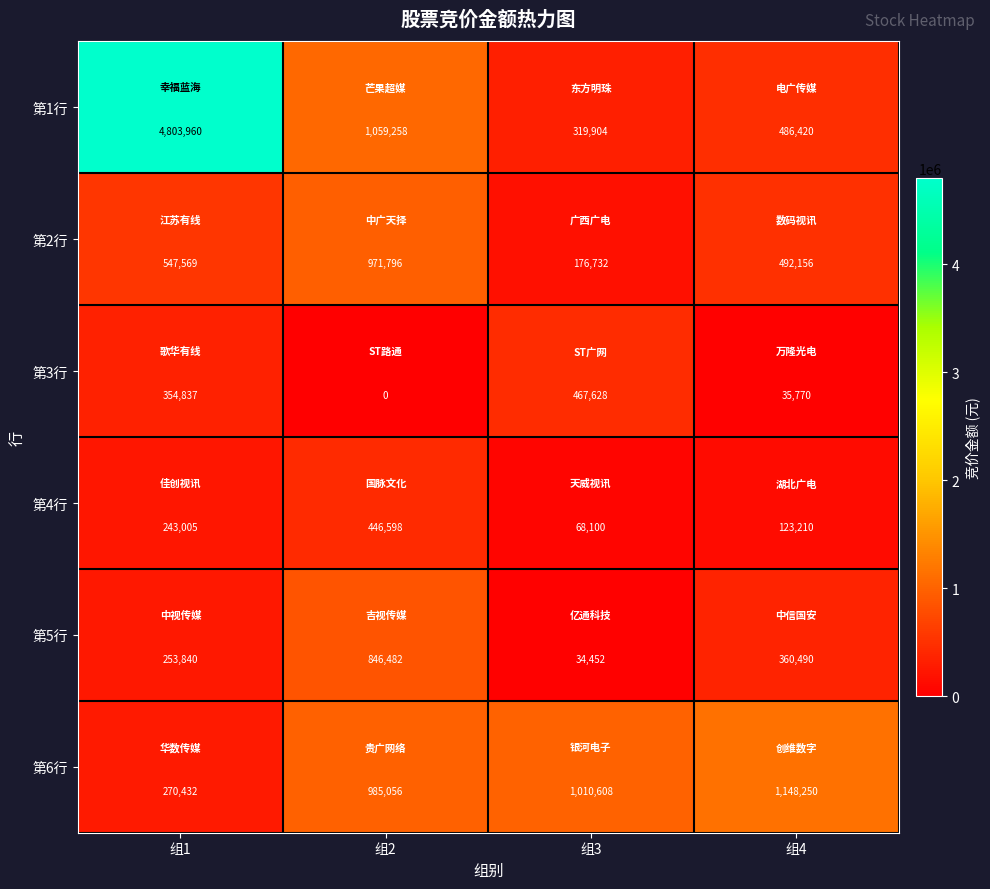

The 第6行 series shows 270432 at 组1. True or false?

True